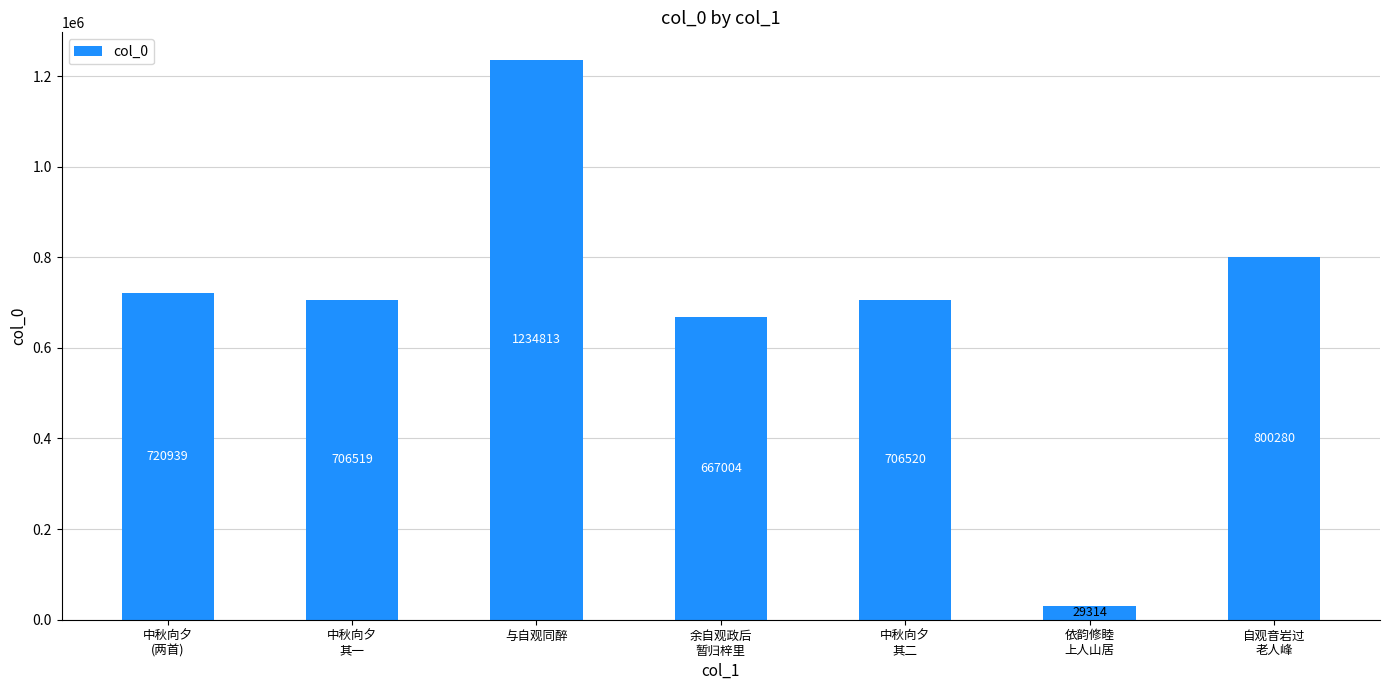

Does the chart contain any negative values?

No